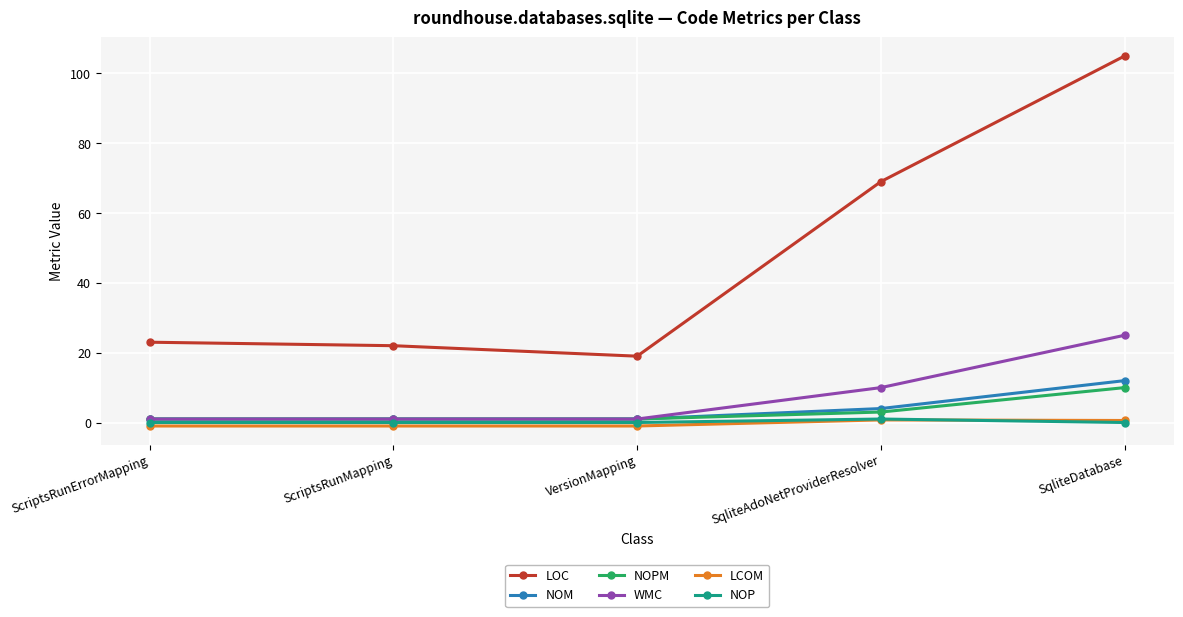

At which label is LOC closest to 62?

SqliteAdoNetProviderResolver